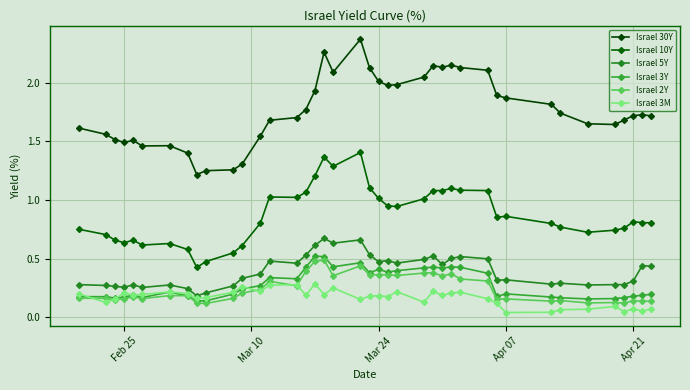

Does the chart display data point markers on the line(s)?

Yes